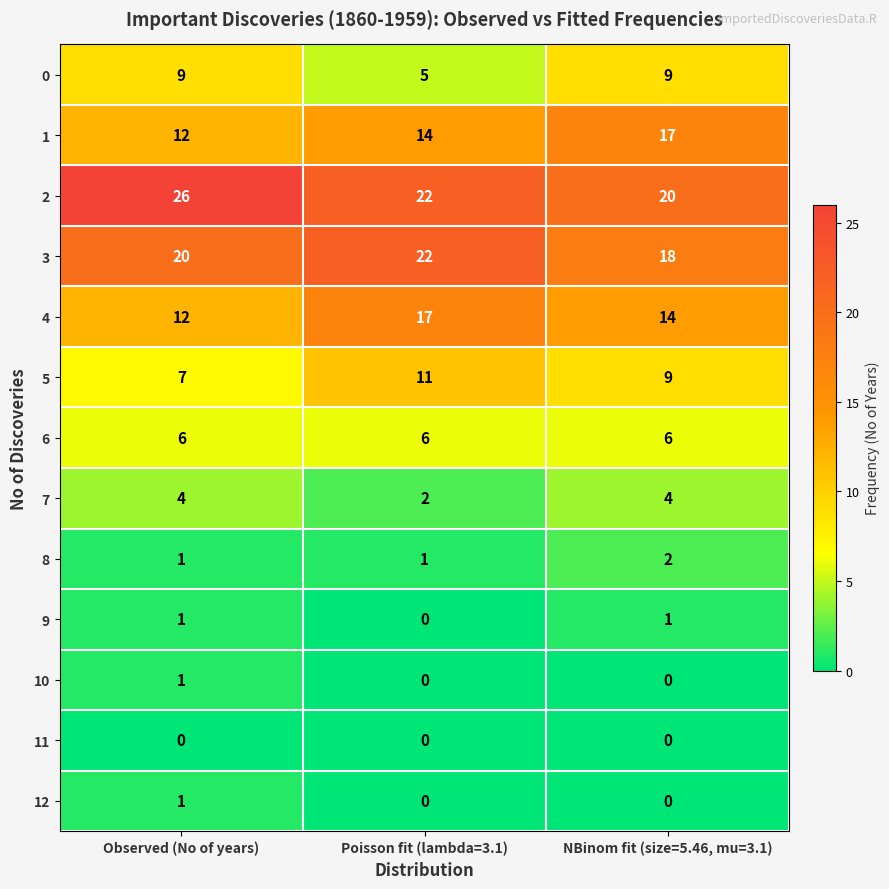

What is the greatest value displayed?

26